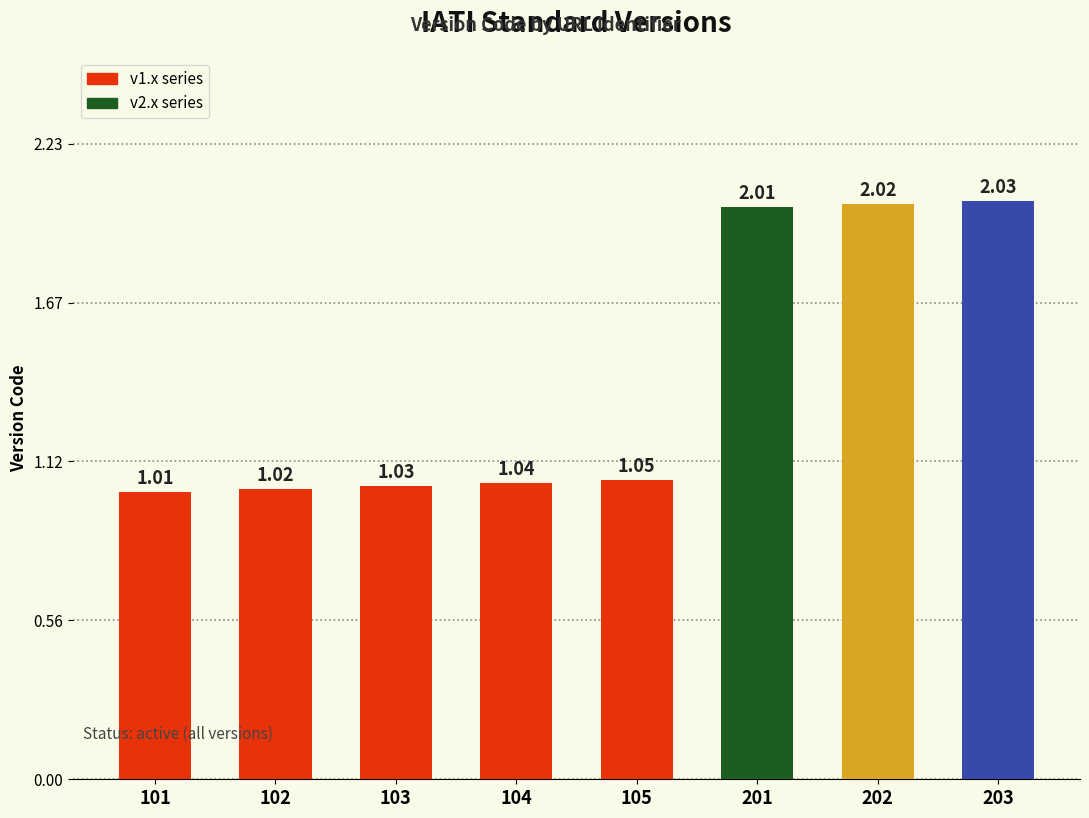

Rank the categories by value from highest to lowest.

203, 202, 201, 105, 104, 103, 102, 101